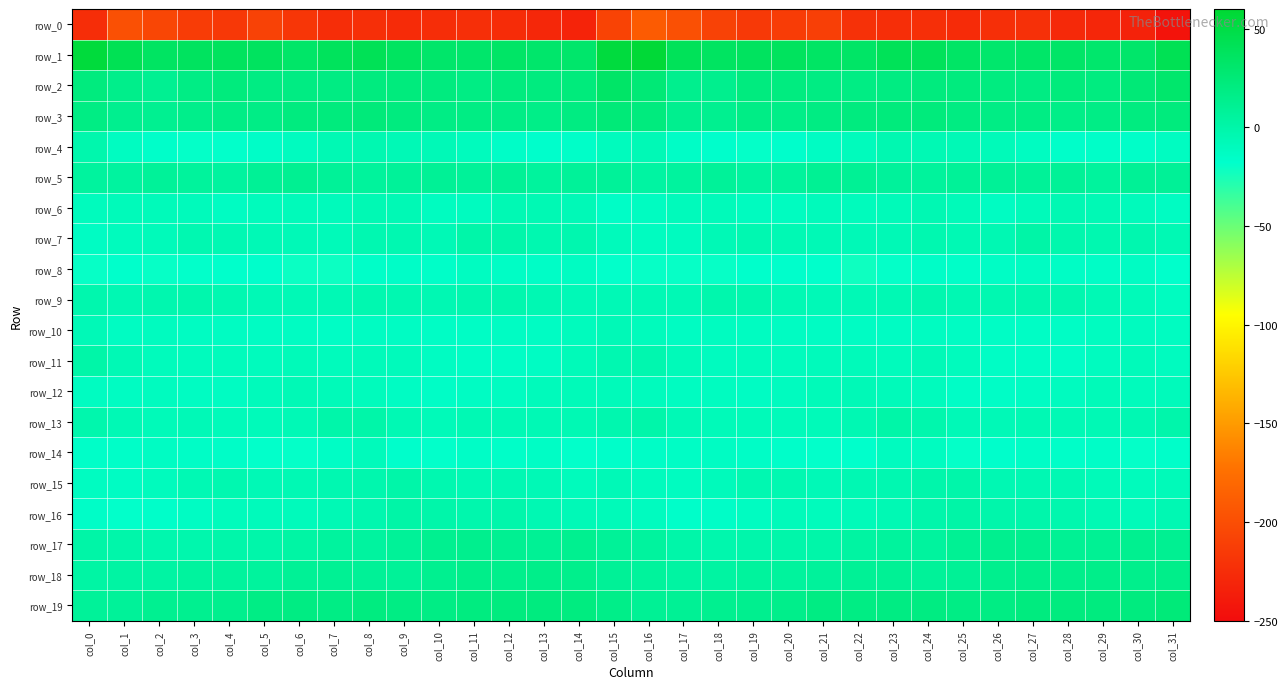

The value of row_17 at col_26 is 13.1. True or false?

True